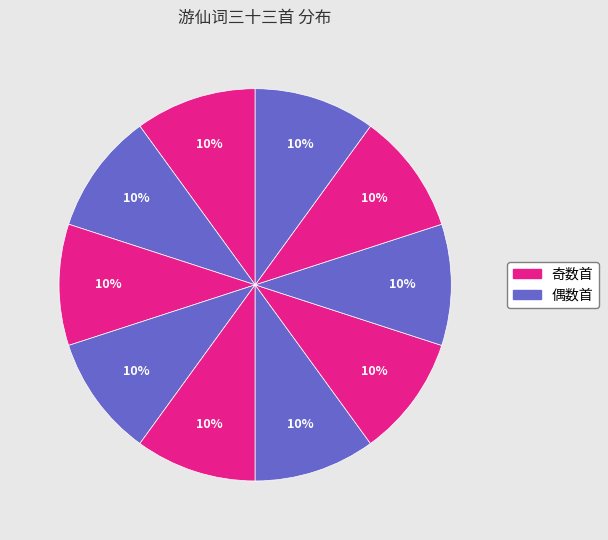

How many slices are in this pie chart?

10